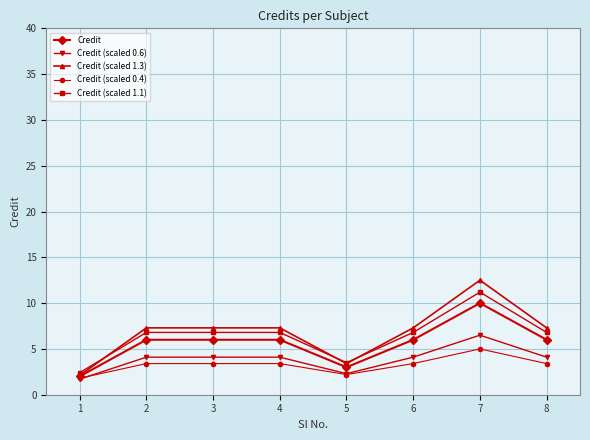

What is the difference between the second highest and second lowest values in the Credit (scaled 1.1) series?

3.3